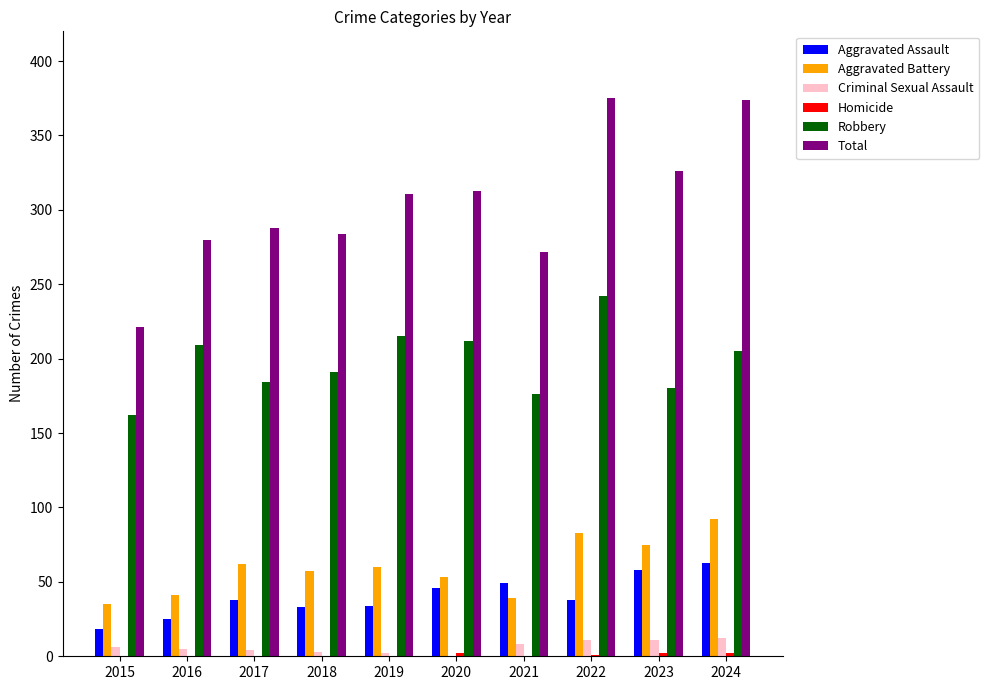

What is the highest value of the Robbery series?

242